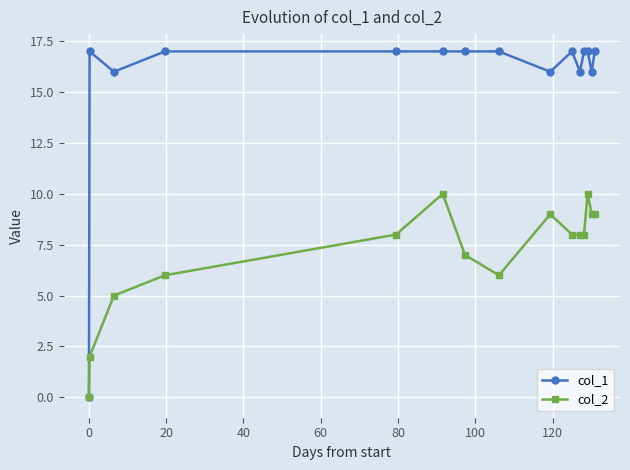

Which series has the largest range (max minus min)?

col_1